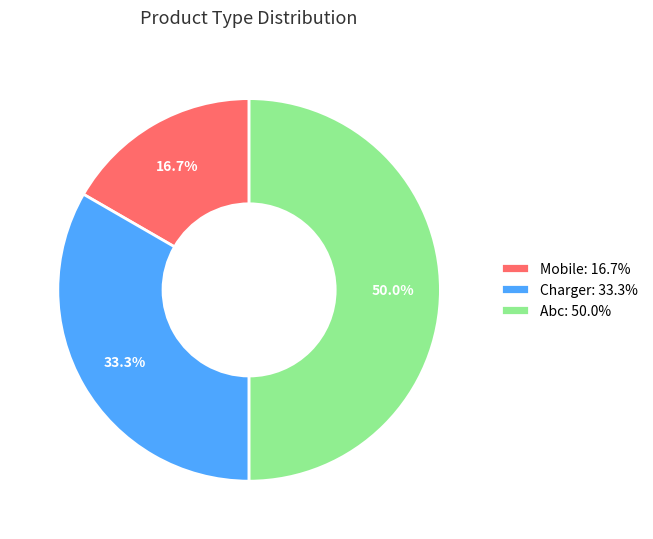

What percentage is NOT represented by Charger?

66.7%